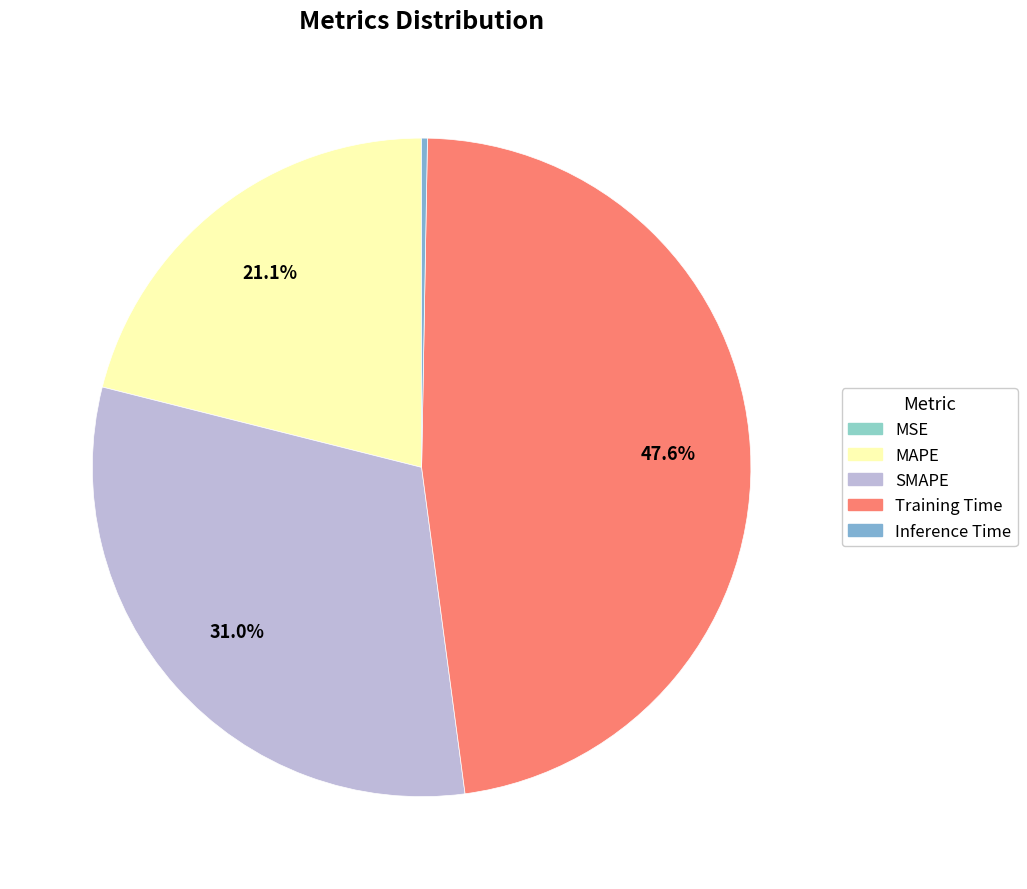

The SMAPE slice represents 31% of the pie. True or false?

True